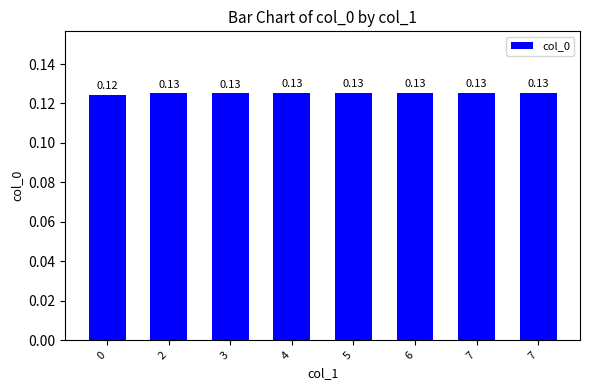

Is it true that the value at 7 is 0.1?

True